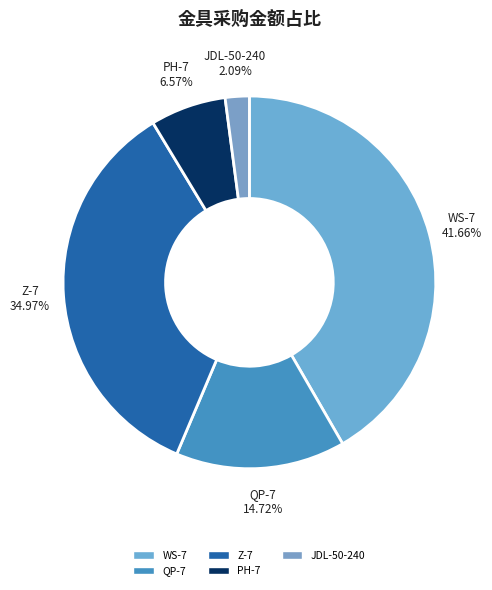

Which has a higher value, Z-7 or QP-7?

Z-7